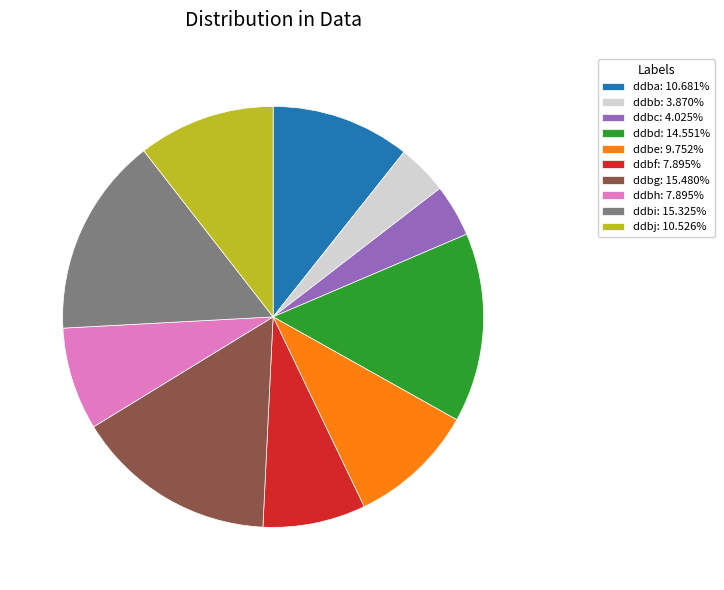

Approximately how many times larger is the value at ddbb compared to ddbf?

0.5